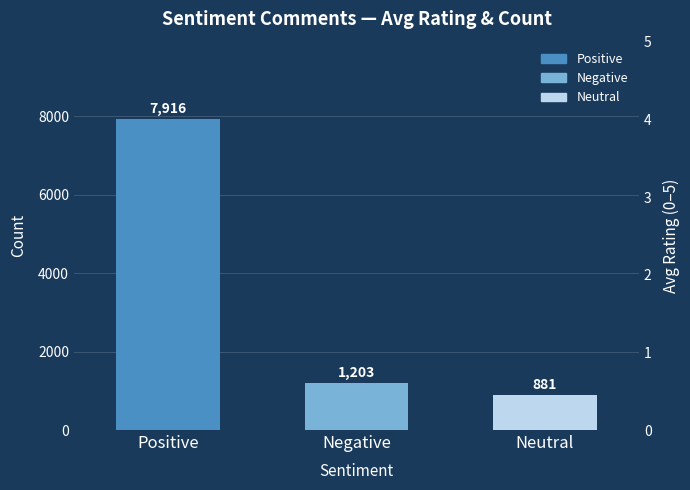

Is it true that the value at Neutral is 881?

True